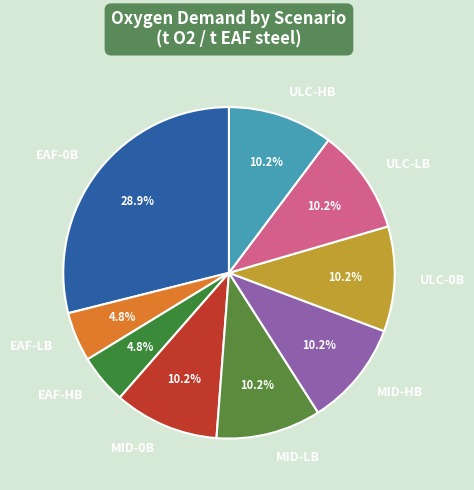

Is there any slice that represents more than half of the pie?

No